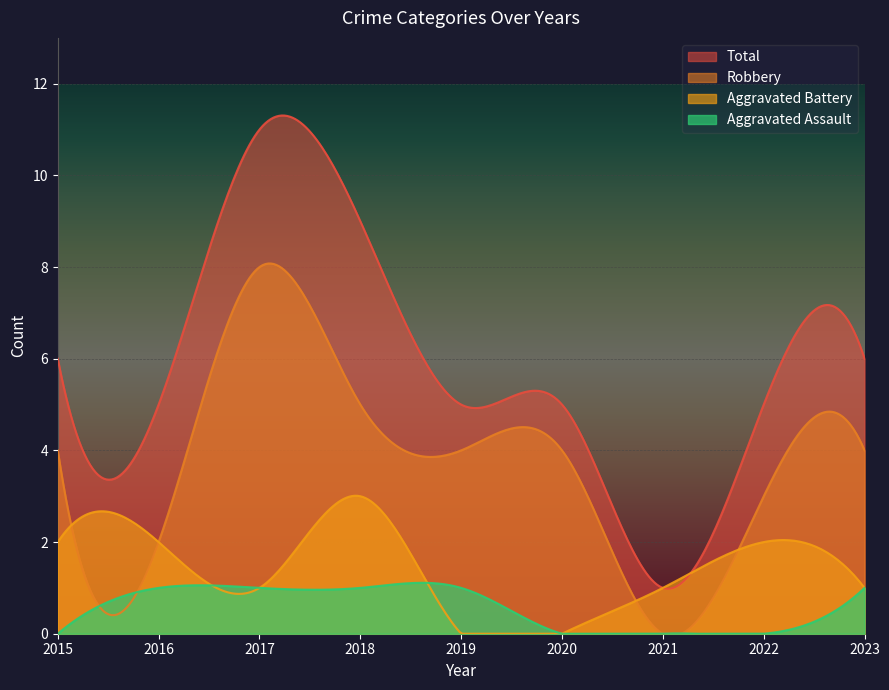

The value of Total at 2022 is 5. True or false?

True